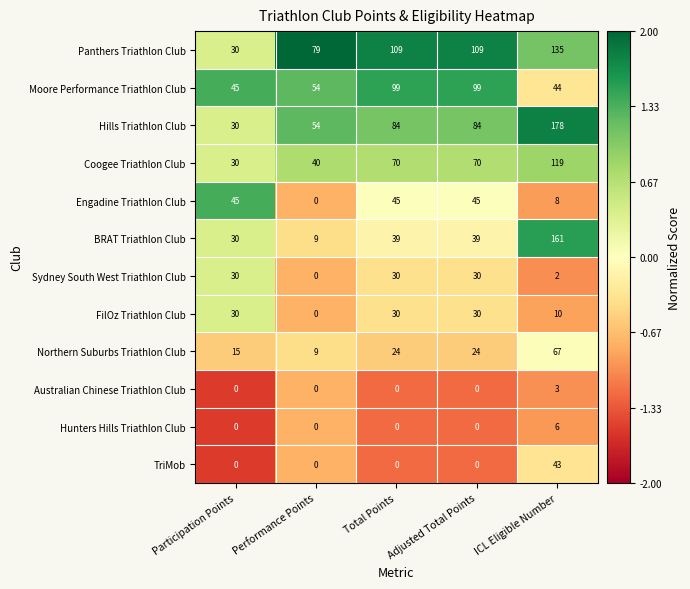

Which series has the largest range (max minus min)?

BRAT Triathlon Club